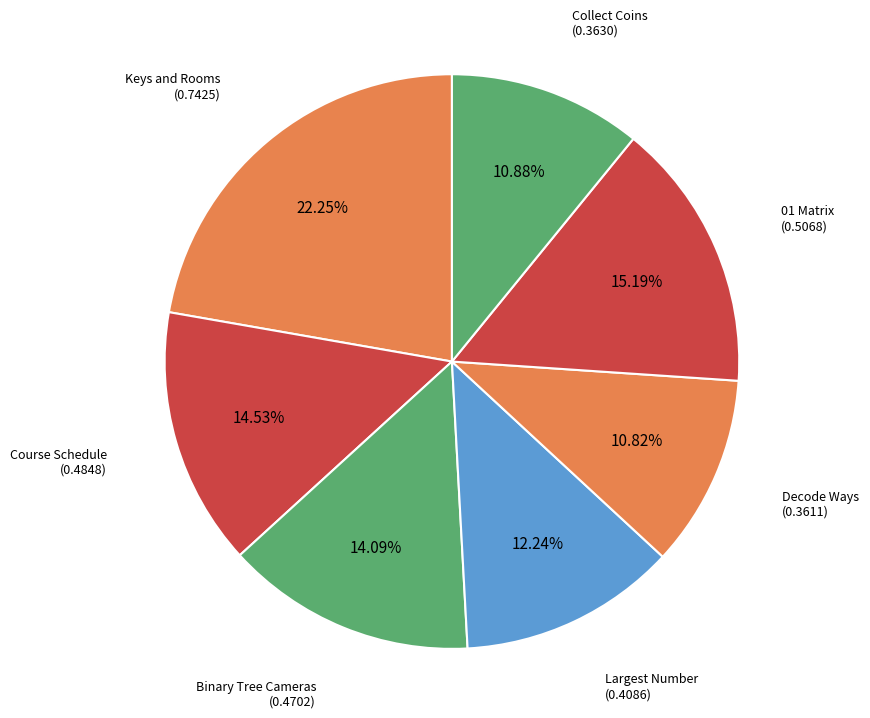

Count the number of slices in the pie.

7